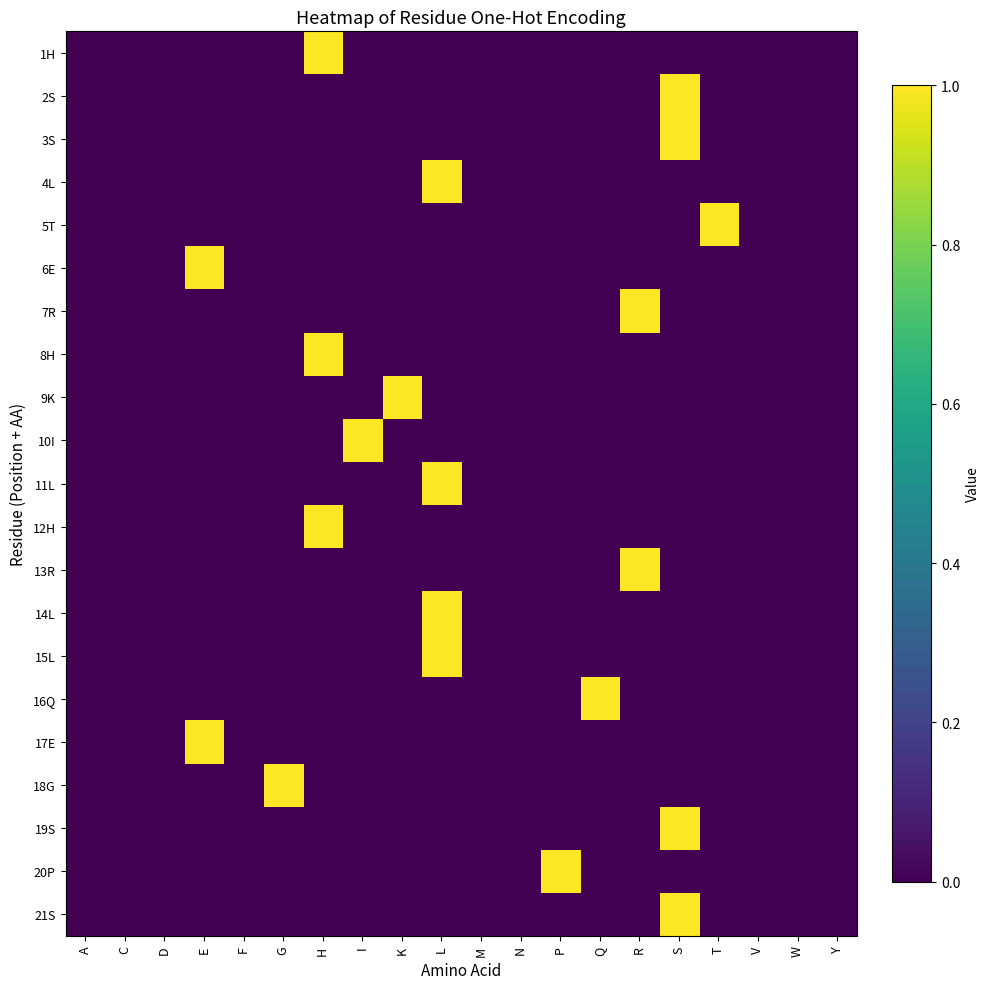

Which series has the widest spread of values?

1H